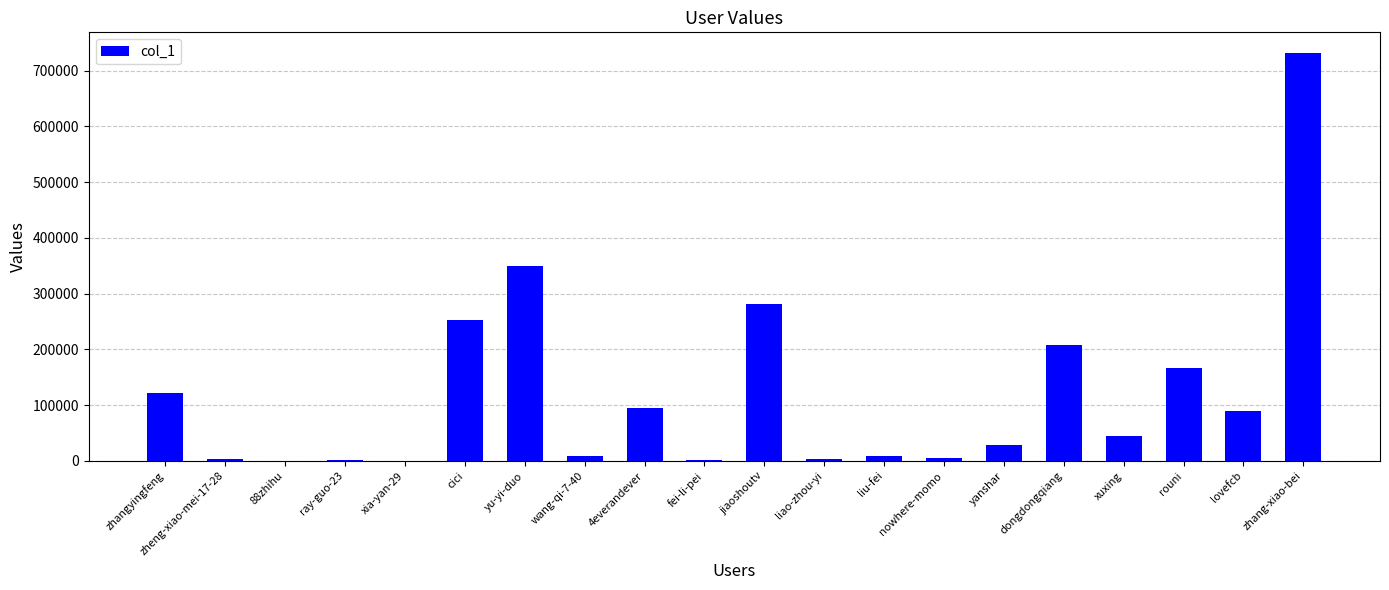

What is the sum of all values?

2398648